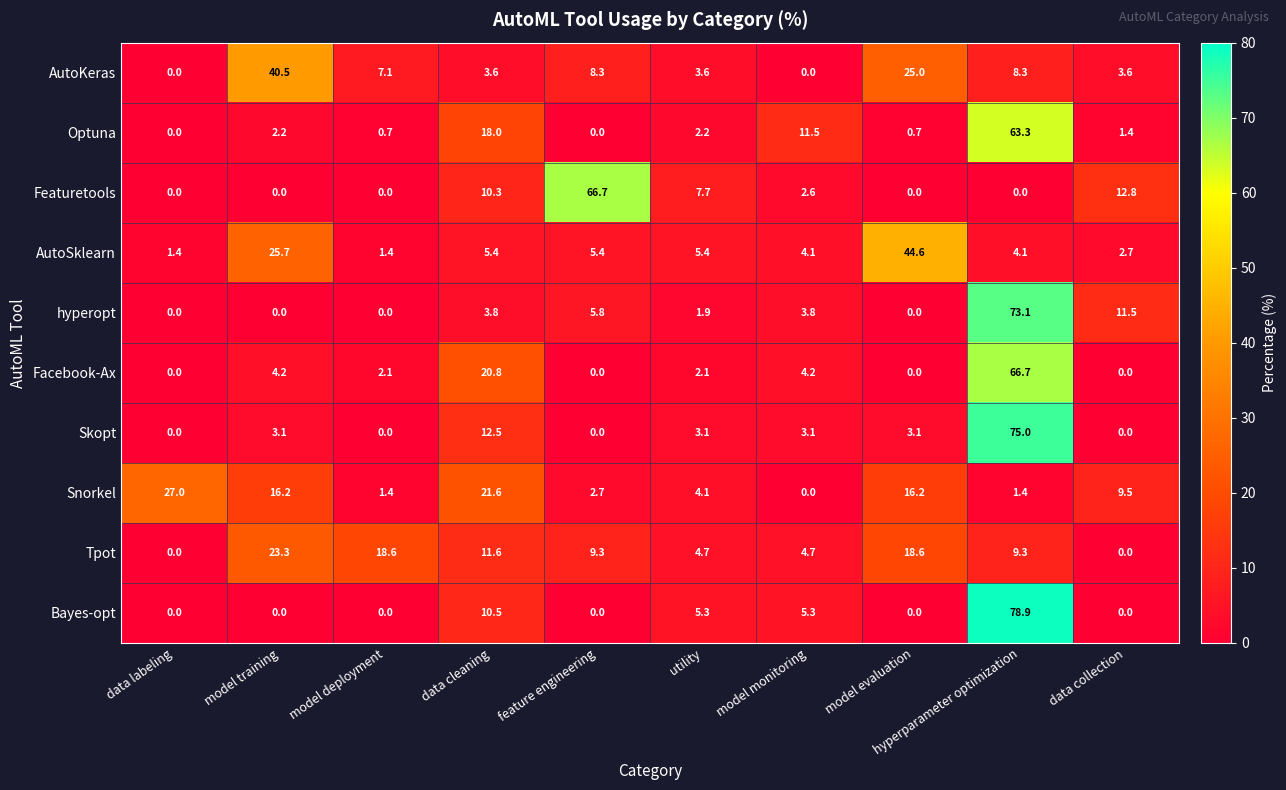

What is the total value across all series at model training?

115.2